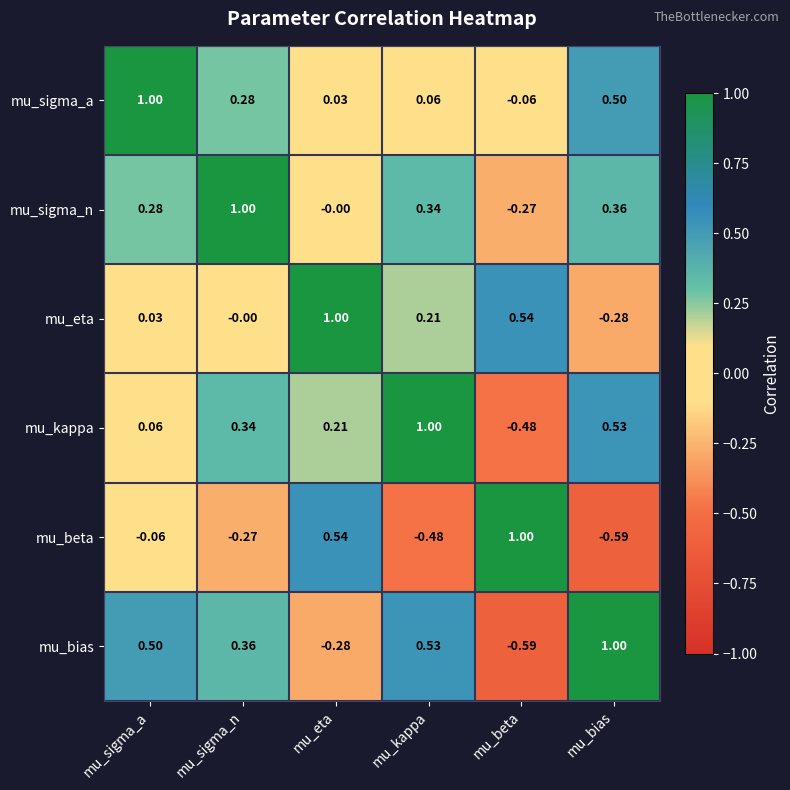

Where is mu_bias nearest to the value 0?

mu_eta